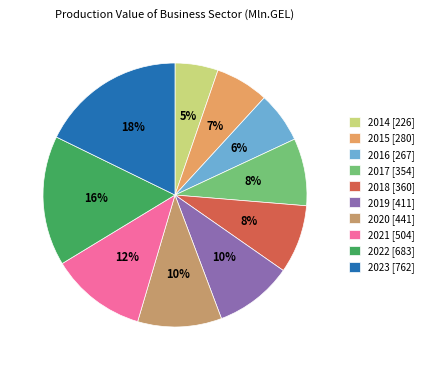

What is the ratio of the value at 2022 to the value at 2019?

1.7